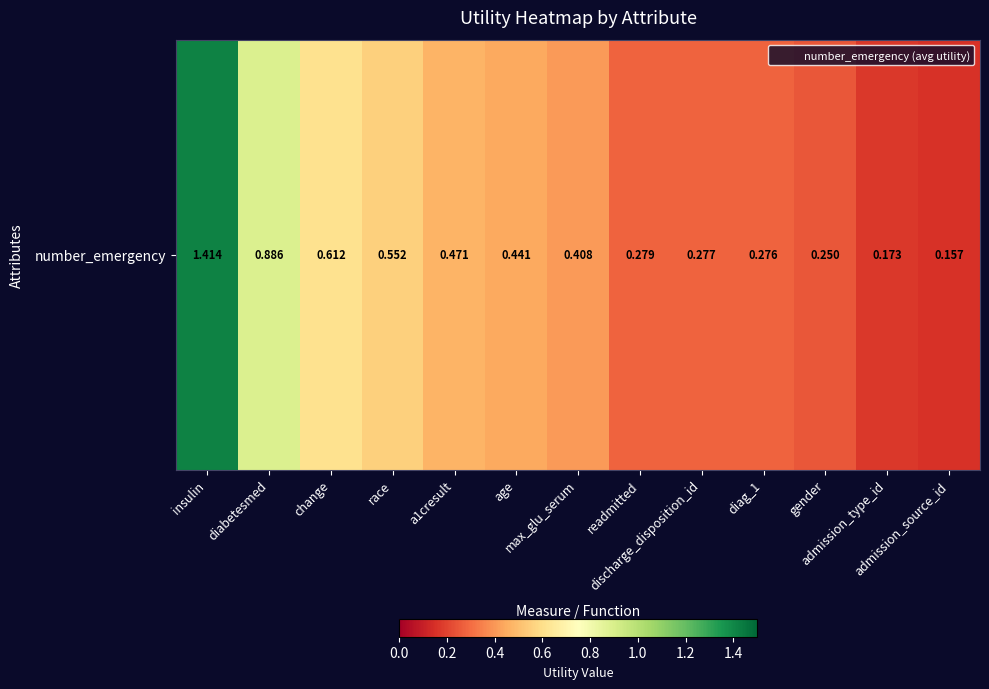

What is the smallest value displayed?

0.2